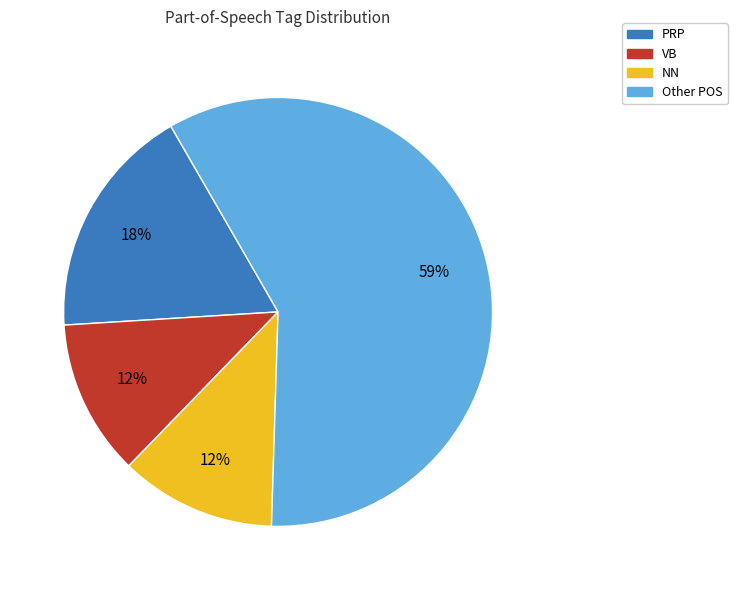

What is the largest slice in the pie chart?

Other POS